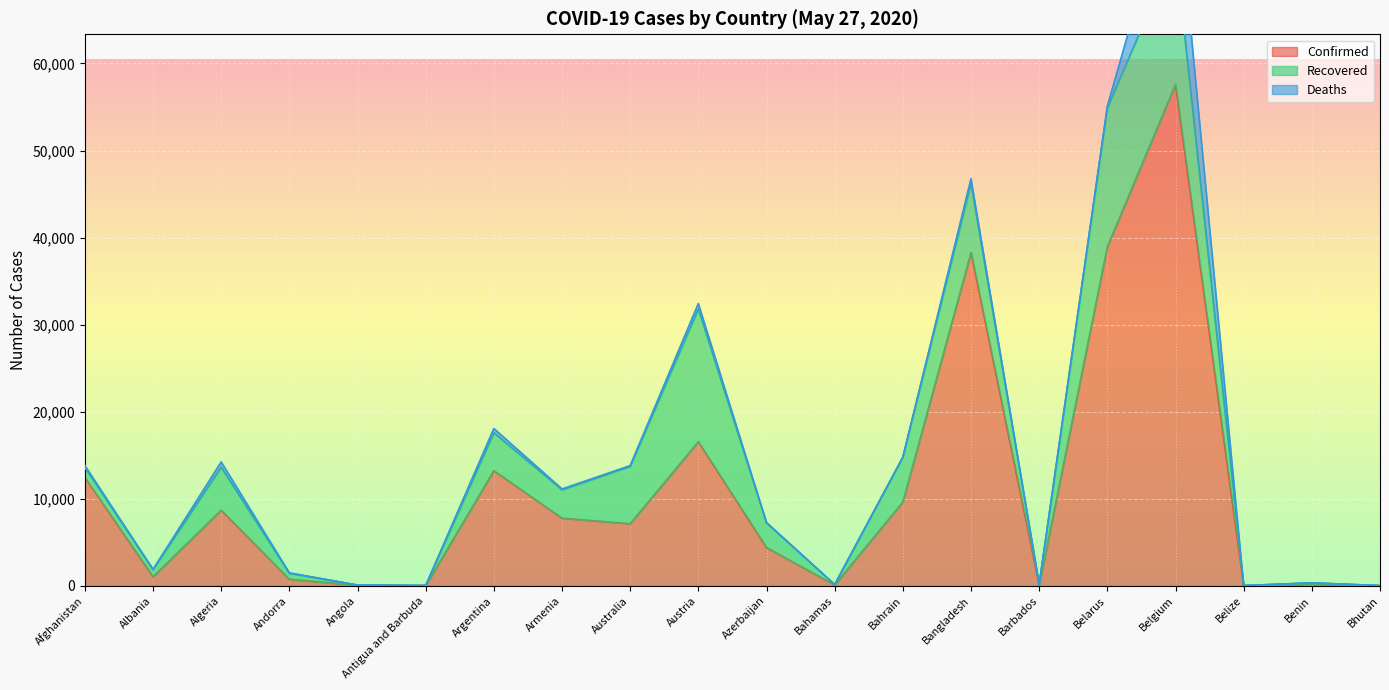

What position from the left is Algeria?

3